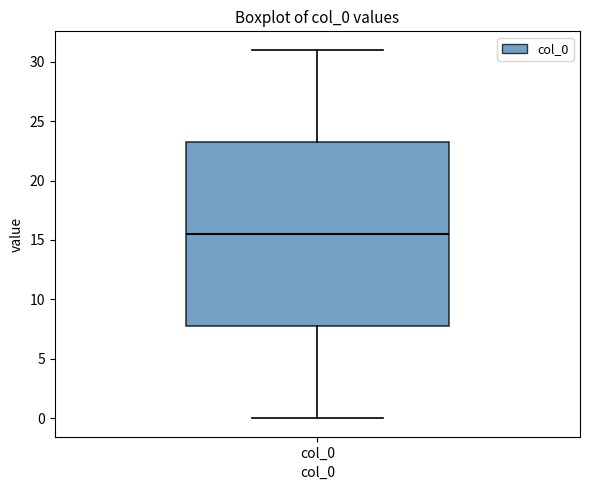

Where does the lower whisker of the box for col_0 end on the y-axis? The values are not printed on the chart, so give them approximately, as read against the axis.

0.0